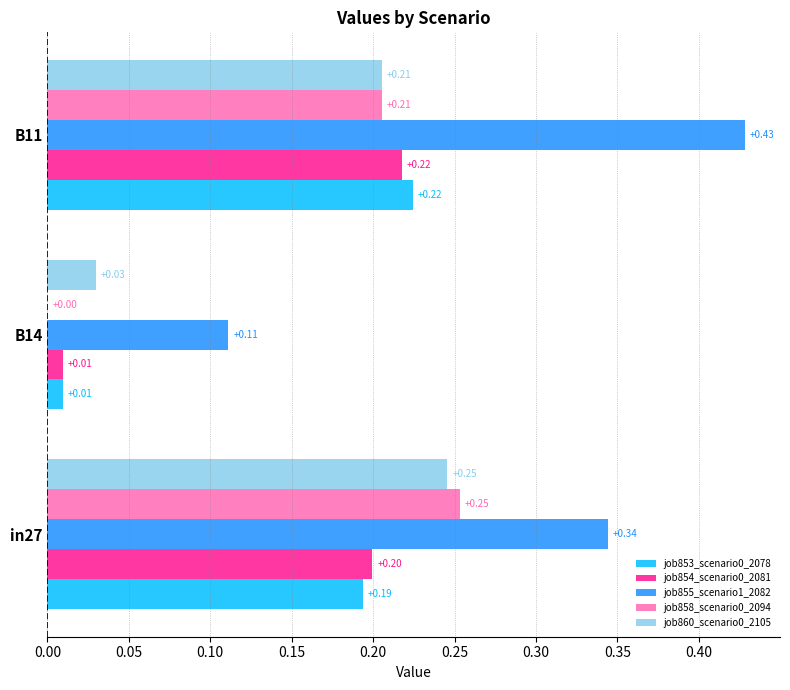

Which series changed the most between B14 and B11?

job855_scenario1_2082